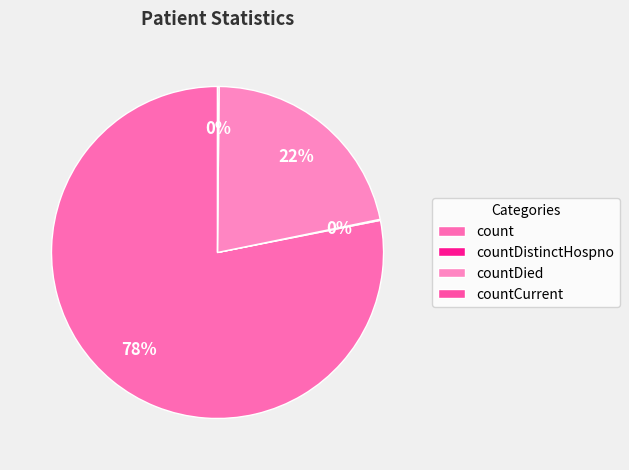

What percentage is the count slice, to the nearest percent?

78%